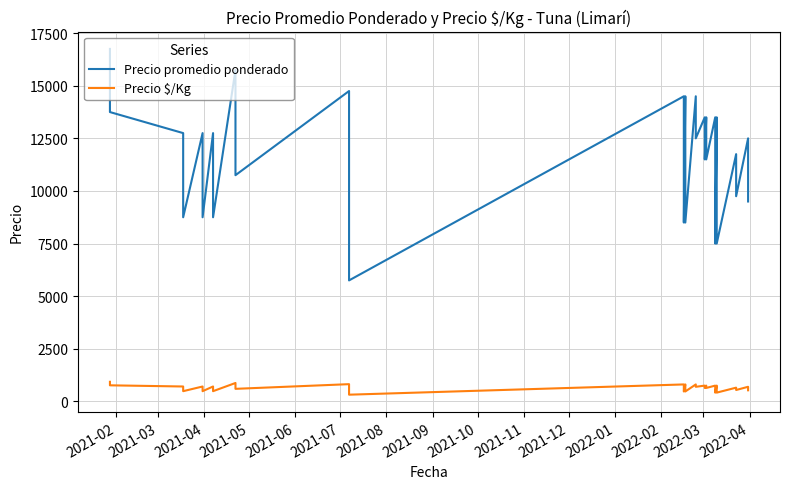

What is the sum of all Precio $/Kg values?

25610